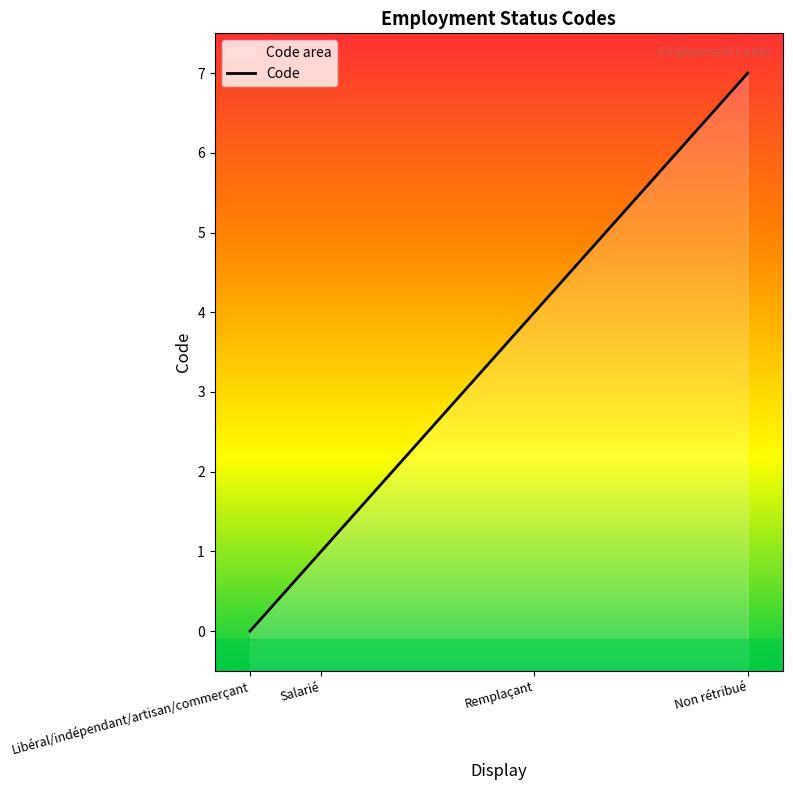

Does the chart display data point markers on the line(s)?

No